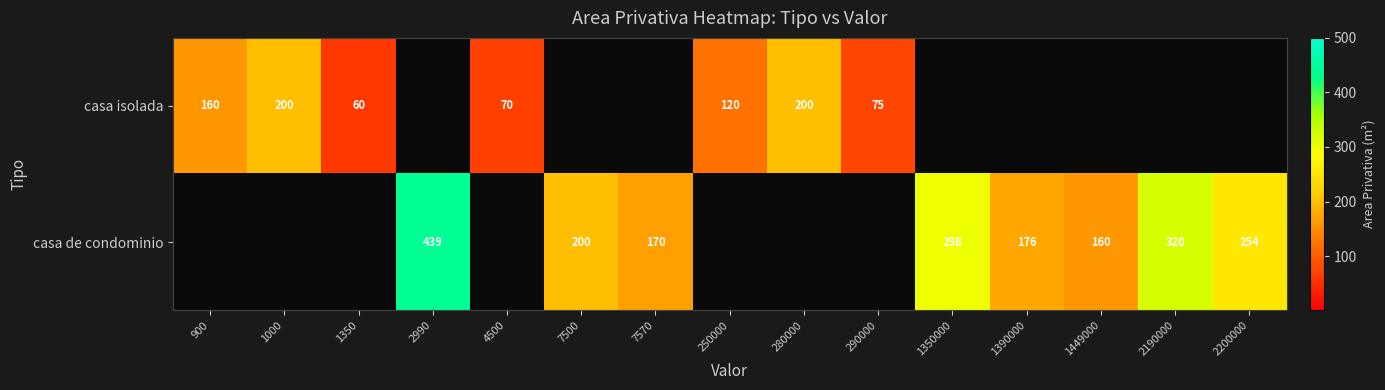

True or false: casa de condominio has a value of 200 at 7500.

True